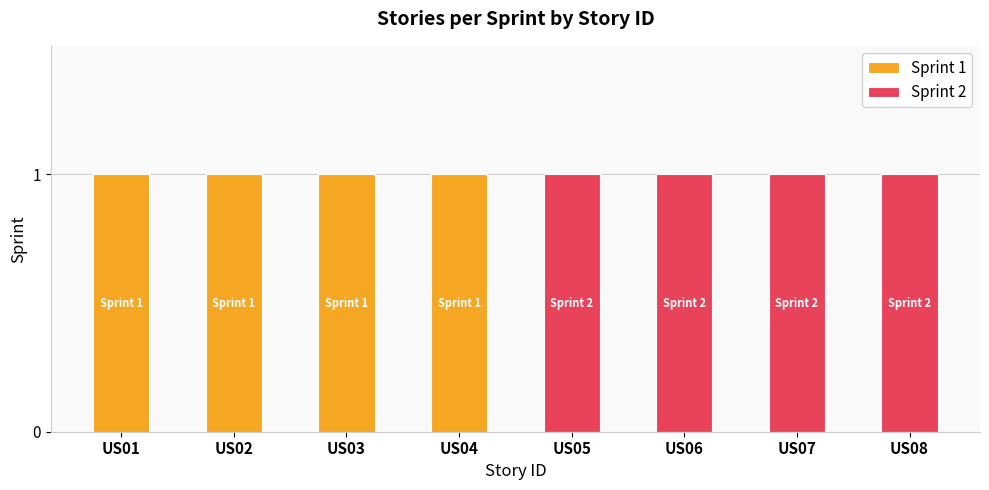

True or false: Sprint 1 has a value of 1 at US01.

True